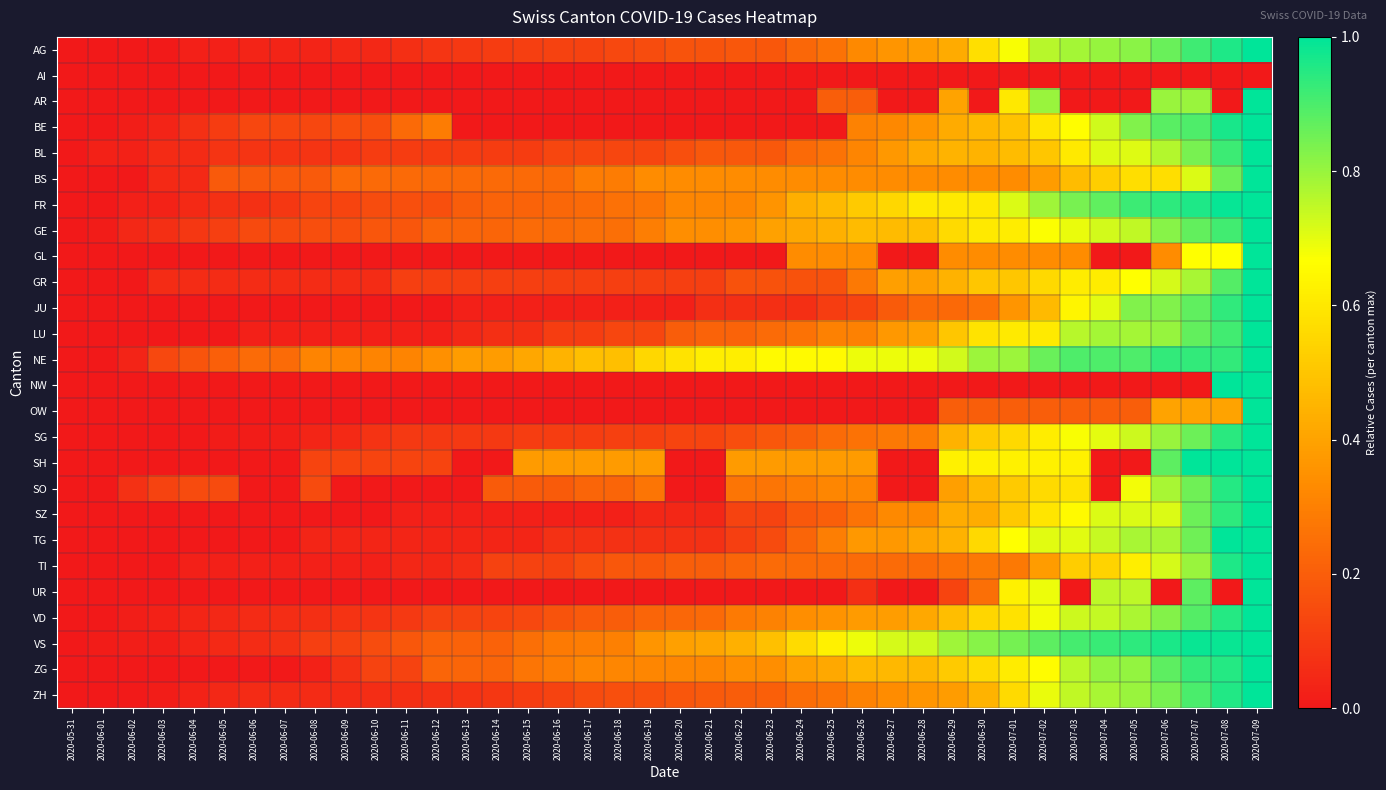

Reading left to right, transcribe all the data shown in this chart.

AG: 2020-05-31=0.0	2020-06-01=0.0	2020-06-02=0.0	2020-06-03=0.0	2020-06-04=0.0	2020-06-05=0.0	2020-06-06=0.0	2020-06-07=0.0	2020-06-08=0.0	2020-06-09=0.0	2020-06-10=0.0	2020-06-11=0.1	2020-06-12=0.1	2020-06-13=0.1	2020-06-14=0.1	2020-06-15=0.1	2020-06-16=0.1	2020-06-17=0.1	2020-06-18=0.1	2020-06-19=0.2	2020-06-20=0.2	2020-06-21=0.2	2020-06-22=0.2	2020-06-23=0.2	2020-06-24=0.2	2020-06-25=0.3	2020-06-26=0.3	2020-06-27=0.4	2020-06-28=0.4	2020-06-29=0.4	2020-06-30=0.6	2020-07-01=0.7	2020-07-02=0.8	2020-07-03=0.8	2020-07-04=0.8	2020-07-05=0.8	2020-07-06=0.9	2020-07-07=0.9	2020-07-08=1.0	2020-07-09=1.0
AI: 2020-05-31=0.0	2020-06-01=0.0	2020-06-02=0.0	2020-06-03=0.0	2020-06-04=0.0	2020-06-05=0.0	2020-06-06=0.0	2020-06-07=0.0	2020-06-08=0.0	2020-06-09=0.0	2020-06-10=0.0	2020-06-11=0.0	2020-06-12=0.0	2020-06-13=0.0	2020-06-14=0.0	2020-06-15=0.0	2020-06-16=0.0	2020-06-17=0.0	2020-06-18=0.0	2020-06-19=0.0	2020-06-20=0.0	2020-06-21=0.0	2020-06-22=0.0	2020-06-23=0.0	2020-06-24=0.0	2020-06-25=0.0	2020-06-26=0.0	2020-06-27=0.0	2020-06-28=0.0	2020-06-29=0.0	2020-06-30=0.0	2020-07-01=0.0	2020-07-02=0.0	2020-07-03=0.0	2020-07-04=0.0	2020-07-05=0.0	2020-07-06=0.0	2020-07-07=0.0	2020-07-08=0.0	2020-07-09=0.0
AR: 2020-05-31=0.0	2020-06-01=0.0	2020-06-02=0.0	2020-06-03=0.0	2020-06-04=0.0	2020-06-05=0.0	2020-06-06=0.0	2020-06-07=0.0	2020-06-08=0.0	2020-06-09=0.0	2020-06-10=0.0	2020-06-11=0.0	2020-06-12=0.0	2020-06-13=0.0	2020-06-14=0.0	2020-06-15=0.0	2020-06-16=0.0	2020-06-17=0.0	2020-06-18=0.0	2020-06-19=0.0	2020-06-20=0.0	2020-06-21=0.0	2020-06-22=0.0	2020-06-23=0.0	2020-06-24=0.0	2020-06-25=0.2	2020-06-26=0.2	2020-06-27=0.0	2020-06-28=0.0	2020-06-29=0.4	2020-06-30=0.0	2020-07-01=0.6	2020-07-02=0.8	2020-07-03=0.0	2020-07-04=0.0	2020-07-05=0.0	2020-07-06=0.8	2020-07-07=0.8	2020-07-08=0.0	2020-07-09=1.0
BE: 2020-05-31=0.0	2020-06-01=0.0	2020-06-02=0.0	2020-06-03=0.0	2020-06-04=0.1	2020-06-05=0.1	2020-06-06=0.1	2020-06-07=0.1	2020-06-08=0.1	2020-06-09=0.2	2020-06-10=0.2	2020-06-11=0.2	2020-06-12=0.3	2020-06-13=0.0	2020-06-14=0.0	2020-06-15=0.0	2020-06-16=0.0	2020-06-17=0.0	2020-06-18=0.0	2020-06-19=0.0	2020-06-20=0.0	2020-06-21=0.0	2020-06-22=0.0	2020-06-23=0.0	2020-06-24=0.0	2020-06-25=0.0	2020-06-26=0.3	2020-06-27=0.3	2020-06-28=0.4	2020-06-29=0.4	2020-06-30=0.5	2020-07-01=0.5	2020-07-02=0.6	2020-07-03=0.7	2020-07-04=0.7	2020-07-05=0.8	2020-07-06=0.9	2020-07-07=0.9	2020-07-08=1.0	2020-07-09=1.0
BL: 2020-05-31=0.0	2020-06-01=0.0	2020-06-02=0.0	2020-06-03=0.1	2020-06-04=0.1	2020-06-05=0.1	2020-06-06=0.1	2020-06-07=0.1	2020-06-08=0.1	2020-06-09=0.1	2020-06-10=0.1	2020-06-11=0.1	2020-06-12=0.1	2020-06-13=0.1	2020-06-14=0.1	2020-06-15=0.1	2020-06-16=0.1	2020-06-17=0.1	2020-06-18=0.1	2020-06-19=0.1	2020-06-20=0.2	2020-06-21=0.2	2020-06-22=0.2	2020-06-23=0.2	2020-06-24=0.2	2020-06-25=0.3	2020-06-26=0.3	2020-06-27=0.4	2020-06-28=0.4	2020-06-29=0.4	2020-06-30=0.4	2020-07-01=0.5	2020-07-02=0.5	2020-07-03=0.6	2020-07-04=0.7	2020-07-05=0.7	2020-07-06=0.8	2020-07-07=0.8	2020-07-08=0.9	2020-07-09=1.0
BS: 2020-05-31=0.0	2020-06-01=0.0	2020-06-02=0.0	2020-06-03=0.0	2020-06-04=0.0	2020-06-05=0.2	2020-06-06=0.2	2020-06-07=0.2	2020-06-08=0.2	2020-06-09=0.2	2020-06-10=0.2	2020-06-11=0.2	2020-06-12=0.2	2020-06-13=0.2	2020-06-14=0.2	2020-06-15=0.2	2020-06-16=0.2	2020-06-17=0.3	2020-06-18=0.3	2020-06-19=0.3	2020-06-20=0.3	2020-06-21=0.3	2020-06-22=0.3	2020-06-23=0.3	2020-06-24=0.3	2020-06-25=0.3	2020-06-26=0.3	2020-06-27=0.3	2020-06-28=0.3	2020-06-29=0.3	2020-06-30=0.3	2020-07-01=0.3	2020-07-02=0.4	2020-07-03=0.5	2020-07-04=0.5	2020-07-05=0.6	2020-07-06=0.6	2020-07-07=0.7	2020-07-08=0.9	2020-07-09=1.0
FR: 2020-05-31=0.0	2020-06-01=0.0	2020-06-02=0.0	2020-06-03=0.0	2020-06-04=0.0	2020-06-05=0.1	2020-06-06=0.1	2020-06-07=0.1	2020-06-08=0.1	2020-06-09=0.1	2020-06-10=0.1	2020-06-11=0.2	2020-06-12=0.2	2020-06-13=0.2	2020-06-14=0.2	2020-06-15=0.2	2020-06-16=0.2	2020-06-17=0.2	2020-06-18=0.3	2020-06-19=0.3	2020-06-20=0.3	2020-06-21=0.3	2020-06-22=0.3	2020-06-23=0.4	2020-06-24=0.4	2020-06-25=0.5	2020-06-26=0.5	2020-06-27=0.6	2020-06-28=0.6	2020-06-29=0.6	2020-06-30=0.6	2020-07-01=0.7	2020-07-02=0.8	2020-07-03=0.8	2020-07-04=0.9	2020-07-05=0.9	2020-07-06=0.9	2020-07-07=1.0	2020-07-08=1.0	2020-07-09=1.0
GE: 2020-05-31=0.0	2020-06-01=0.0	2020-06-02=0.0	2020-06-03=0.1	2020-06-04=0.1	2020-06-05=0.1	2020-06-06=0.1	2020-06-07=0.1	2020-06-08=0.2	2020-06-09=0.2	2020-06-10=0.2	2020-06-11=0.2	2020-06-12=0.2	2020-06-13=0.2	2020-06-14=0.2	2020-06-15=0.2	2020-06-16=0.2	2020-06-17=0.3	2020-06-18=0.3	2020-06-19=0.3	2020-06-20=0.3	2020-06-21=0.3	2020-06-22=0.4	2020-06-23=0.4	2020-06-24=0.4	2020-06-25=0.4	2020-06-26=0.5	2020-06-27=0.5	2020-06-28=0.5	2020-06-29=0.6	2020-06-30=0.6	2020-07-01=0.6	2020-07-02=0.7	2020-07-03=0.7	2020-07-04=0.7	2020-07-05=0.7	2020-07-06=0.8	2020-07-07=0.9	2020-07-08=0.9	2020-07-09=1.0
GL: 2020-05-31=0.0	2020-06-01=0.0	2020-06-02=0.0	2020-06-03=0.0	2020-06-04=0.0	2020-06-05=0.0	2020-06-06=0.0	2020-06-07=0.0	2020-06-08=0.0	2020-06-09=0.0	2020-06-10=0.0	2020-06-11=0.0	2020-06-12=0.0	2020-06-13=0.0	2020-06-14=0.0	2020-06-15=0.0	2020-06-16=0.0	2020-06-17=0.0	2020-06-18=0.0	2020-06-19=0.0	2020-06-20=0.0	2020-06-21=0.0	2020-06-22=0.0	2020-06-23=0.0	2020-06-24=0.3	2020-06-25=0.3	2020-06-26=0.3	2020-06-27=0.0	2020-06-28=0.0	2020-06-29=0.3	2020-06-30=0.3	2020-07-01=0.3	2020-07-02=0.3	2020-07-03=0.3	2020-07-04=0.0	2020-07-05=0.0	2020-07-06=0.3	2020-07-07=0.7	2020-07-08=0.7	2020-07-09=1.0
GR: 2020-05-31=0.0	2020-06-01=0.0	2020-06-02=0.0	2020-06-03=0.1	2020-06-04=0.1	2020-06-05=0.1	2020-06-06=0.1	2020-06-07=0.1	2020-06-08=0.1	2020-06-09=0.1	2020-06-10=0.1	2020-06-11=0.1	2020-06-12=0.1	2020-06-13=0.1	2020-06-14=0.1	2020-06-15=0.1	2020-06-16=0.1	2020-06-17=0.1	2020-06-18=0.1	2020-06-19=0.1	2020-06-20=0.1	2020-06-21=0.1	2020-06-22=0.2	2020-06-23=0.2	2020-06-24=0.2	2020-06-25=0.2	2020-06-26=0.3	2020-06-27=0.4	2020-06-28=0.4	2020-06-29=0.4	2020-06-30=0.5	2020-07-01=0.5	2020-07-02=0.6	2020-07-03=0.6	2020-07-04=0.6	2020-07-05=0.7	2020-07-06=0.7	2020-07-07=0.8	2020-07-08=0.9	2020-07-09=1.0
JU: 2020-05-31=0.0	2020-06-01=0.0	2020-06-02=0.0	2020-06-03=0.0	2020-06-04=0.0	2020-06-05=0.0	2020-06-06=0.0	2020-06-07=0.0	2020-06-08=0.0	2020-06-09=0.0	2020-06-10=0.0	2020-06-11=0.0	2020-06-12=0.0	2020-06-13=0.0	2020-06-14=0.0	2020-06-15=0.0	2020-06-16=0.0	2020-06-17=0.0	2020-06-18=0.0	2020-06-19=0.0	2020-06-20=0.0	2020-06-21=0.1	2020-06-22=0.1	2020-06-23=0.1	2020-06-24=0.1	2020-06-25=0.1	2020-06-26=0.1	2020-06-27=0.2	2020-06-28=0.2	2020-06-29=0.2	2020-06-30=0.3	2020-07-01=0.4	2020-07-02=0.5	2020-07-03=0.6	2020-07-04=0.7	2020-07-05=0.8	2020-07-06=0.8	2020-07-07=0.9	2020-07-08=0.9	2020-07-09=1.0
LU: 2020-05-31=0.0	2020-06-01=0.0	2020-06-02=0.0	2020-06-03=0.0	2020-06-04=0.0	2020-06-05=0.0	2020-06-06=0.0	2020-06-07=0.0	2020-06-08=0.0	2020-06-09=0.0	2020-06-10=0.0	2020-06-11=0.0	2020-06-12=0.0	2020-06-13=0.0	2020-06-14=0.1	2020-06-15=0.1	2020-06-16=0.1	2020-06-17=0.1	2020-06-18=0.1	2020-06-19=0.1	2020-06-20=0.2	2020-06-21=0.2	2020-06-22=0.2	2020-06-23=0.2	2020-06-24=0.3	2020-06-25=0.3	2020-06-26=0.3	2020-06-27=0.4	2020-06-28=0.4	2020-06-29=0.5	2020-06-30=0.6	2020-07-01=0.6	2020-07-02=0.6	2020-07-03=0.8	2020-07-04=0.8	2020-07-05=0.8	2020-07-06=0.8	2020-07-07=0.9	2020-07-08=0.9	2020-07-09=1.0
NE: 2020-05-31=0.0	2020-06-01=0.0	2020-06-02=0.0	2020-06-03=0.1	2020-06-04=0.2	2020-06-05=0.2	2020-06-06=0.2	2020-06-07=0.2	2020-06-08=0.3	2020-06-09=0.3	2020-06-10=0.3	2020-06-11=0.3	2020-06-12=0.3	2020-06-13=0.4	2020-06-14=0.4	2020-06-15=0.4	2020-06-16=0.4	2020-06-17=0.5	2020-06-18=0.5	2020-06-19=0.6	2020-06-20=0.6	2020-06-21=0.6	2020-06-22=0.6	2020-06-23=0.7	2020-06-24=0.7	2020-06-25=0.7	2020-06-26=0.7	2020-06-27=0.7	2020-06-28=0.7	2020-06-29=0.7	2020-06-30=0.8	2020-07-01=0.8	2020-07-02=0.9	2020-07-03=0.9	2020-07-04=0.9	2020-07-05=0.9	2020-07-06=0.9	2020-07-07=0.9	2020-07-08=0.9	2020-07-09=1.0
NW: 2020-05-31=0.0	2020-06-01=0.0	2020-06-02=0.0	2020-06-03=0.0	2020-06-04=0.0	2020-06-05=0.0	2020-06-06=0.0	2020-06-07=0.0	2020-06-08=0.0	2020-06-09=0.0	2020-06-10=0.0	2020-06-11=0.0	2020-06-12=0.0	2020-06-13=0.0	2020-06-14=0.0	2020-06-15=0.0	2020-06-16=0.0	2020-06-17=0.0	2020-06-18=0.0	2020-06-19=0.0	2020-06-20=0.0	2020-06-21=0.0	2020-06-22=0.0	2020-06-23=0.0	2020-06-24=0.0	2020-06-25=0.0	2020-06-26=0.0	2020-06-27=0.0	2020-06-28=0.0	2020-06-29=0.0	2020-06-30=0.0	2020-07-01=0.0	2020-07-02=0.0	2020-07-03=0.0	2020-07-04=0.0	2020-07-05=0.0	2020-07-06=0.0	2020-07-07=0.0	2020-07-08=1.0	2020-07-09=1.0
OW: 2020-05-31=0.0	2020-06-01=0.0	2020-06-02=0.0	2020-06-03=0.0	2020-06-04=0.0	2020-06-05=0.0	2020-06-06=0.0	2020-06-07=0.0	2020-06-08=0.0	2020-06-09=0.0	2020-06-10=0.0	2020-06-11=0.0	2020-06-12=0.0	2020-06-13=0.0	2020-06-14=0.0	2020-06-15=0.0	2020-06-16=0.0	2020-06-17=0.0	2020-06-18=0.0	2020-06-19=0.0	2020-06-20=0.0	2020-06-21=0.0	2020-06-22=0.0	2020-06-23=0.0	2020-06-24=0.0	2020-06-25=0.0	2020-06-26=0.0	2020-06-27=0.0	2020-06-28=0.0	2020-06-29=0.2	2020-06-30=0.2	2020-07-01=0.2	2020-07-02=0.2	2020-07-03=0.2	2020-07-04=0.2	2020-07-05=0.2	2020-07-06=0.4	2020-07-07=0.4	2020-07-08=0.4	2020-07-09=1.0
SG: 2020-05-31=0.0	2020-06-01=0.0	2020-06-02=0.0	2020-06-03=0.0	2020-06-04=0.0	2020-06-05=0.0	2020-06-06=0.0	2020-06-07=0.0	2020-06-08=0.0	2020-06-09=0.0	2020-06-10=0.1	2020-06-11=0.1	2020-06-12=0.1	2020-06-13=0.1	2020-06-14=0.1	2020-06-15=0.1	2020-06-16=0.1	2020-06-17=0.1	2020-06-18=0.1	2020-06-19=0.1	2020-06-20=0.1	2020-06-21=0.1	2020-06-22=0.2	2020-06-23=0.2	2020-06-24=0.2	2020-06-25=0.2	2020-06-26=0.3	2020-06-27=0.3	2020-06-28=0.3	2020-06-29=0.4	2020-06-30=0.5	2020-07-01=0.6	2020-07-02=0.6	2020-07-03=0.7	2020-07-04=0.7	2020-07-05=0.7	2020-07-06=0.8	2020-07-07=0.9	2020-07-08=0.9	2020-07-09=1.0
SH: 2020-05-31=0.0	2020-06-01=0.0	2020-06-02=0.0	2020-06-03=0.0	2020-06-04=0.0	2020-06-05=0.0	2020-06-06=0.0	2020-06-07=0.0	2020-06-08=0.1	2020-06-09=0.1	2020-06-10=0.1	2020-06-11=0.1	2020-06-12=0.1	2020-06-13=0.0	2020-06-14=0.0	2020-06-15=0.4	2020-06-16=0.4	2020-06-17=0.4	2020-06-18=0.4	2020-06-19=0.4	2020-06-20=0.0	2020-06-21=0.0	2020-06-22=0.4	2020-06-23=0.4	2020-06-24=0.4	2020-06-25=0.4	2020-06-26=0.4	2020-06-27=0.0	2020-06-28=0.0	2020-06-29=0.6	2020-06-30=0.6	2020-07-01=0.6	2020-07-02=0.6	2020-07-03=0.6	2020-07-04=0.0	2020-07-05=0.0	2020-07-06=0.9	2020-07-07=1.0	2020-07-08=1.0	2020-07-09=1.0
SO: 2020-05-31=0.0	2020-06-01=0.0	2020-06-02=0.1	2020-06-03=0.1	2020-06-04=0.1	2020-06-05=0.1	2020-06-06=0.0	2020-06-07=0.0	2020-06-08=0.1	2020-06-09=0.0	2020-06-10=0.0	2020-06-11=0.0	2020-06-12=0.0	2020-06-13=0.0	2020-06-14=0.2	2020-06-15=0.2	2020-06-16=0.2	2020-06-17=0.2	2020-06-18=0.2	2020-06-19=0.3	2020-06-20=0.0	2020-06-21=0.0	2020-06-22=0.3	2020-06-23=0.3	2020-06-24=0.3	2020-06-25=0.3	2020-06-26=0.3	2020-06-27=0.0	2020-06-28=0.0	2020-06-29=0.4	2020-06-30=0.5	2020-07-01=0.5	2020-07-02=0.6	2020-07-03=0.6	2020-07-04=0.0	2020-07-05=0.7	2020-07-06=0.8	2020-07-07=0.9	2020-07-08=1.0	2020-07-09=1.0
SZ: 2020-05-31=0.0	2020-06-01=0.0	2020-06-02=0.0	2020-06-03=0.0	2020-06-04=0.0	2020-06-05=0.0	2020-06-06=0.0	2020-06-07=0.0	2020-06-08=0.0	2020-06-09=0.0	2020-06-10=0.0	2020-06-11=0.0	2020-06-12=0.0	2020-06-13=0.0	2020-06-14=0.0	2020-06-15=0.0	2020-06-16=0.0	2020-06-17=0.0	2020-06-18=0.0	2020-06-19=0.0	2020-06-20=0.0	2020-06-21=0.0	2020-06-22=0.1	2020-06-23=0.1	2020-06-24=0.2	2020-06-25=0.2	2020-06-26=0.3	2020-06-27=0.3	2020-06-28=0.3	2020-06-29=0.4	2020-06-30=0.4	2020-07-01=0.5	2020-07-02=0.6	2020-07-03=0.7	2020-07-04=0.7	2020-07-05=0.7	2020-07-06=0.7	2020-07-07=0.9	2020-07-08=0.9	2020-07-09=1.0
TG: 2020-05-31=0.0	2020-06-01=0.0	2020-06-02=0.0	2020-06-03=0.0	2020-06-04=0.0	2020-06-05=0.0	2020-06-06=0.0	2020-06-07=0.0	2020-06-08=0.0	2020-06-09=0.0	2020-06-10=0.0	2020-06-11=0.0	2020-06-12=0.0	2020-06-13=0.0	2020-06-14=0.0	2020-06-15=0.0	2020-06-16=0.1	2020-06-17=0.1	2020-06-18=0.1	2020-06-19=0.1	2020-06-20=0.1	2020-06-21=0.1	2020-06-22=0.1	2020-06-23=0.1	2020-06-24=0.2	2020-06-25=0.3	2020-06-26=0.4	2020-06-27=0.4	2020-06-28=0.4	2020-06-29=0.4	2020-06-30=0.6	2020-07-01=0.7	2020-07-02=0.7	2020-07-03=0.7	2020-07-04=0.7	2020-07-05=0.8	2020-07-06=0.8	2020-07-07=0.9	2020-07-08=1.0	2020-07-09=1.0
TI: 2020-05-31=0.0	2020-06-01=0.0	2020-06-02=0.0	2020-06-03=0.0	2020-06-04=0.0	2020-06-05=0.0	2020-06-06=0.0	2020-06-07=0.0	2020-06-08=0.0	2020-06-09=0.0	2020-06-10=0.0	2020-06-11=0.0	2020-06-12=0.0	2020-06-13=0.1	2020-06-14=0.1	2020-06-15=0.1	2020-06-16=0.1	2020-06-17=0.2	2020-06-18=0.2	2020-06-19=0.2	2020-06-20=0.2	2020-06-21=0.2	2020-06-22=0.2	2020-06-23=0.2	2020-06-24=0.2	2020-06-25=0.2	2020-06-26=0.2	2020-06-27=0.2	2020-06-28=0.2	2020-06-29=0.3	2020-06-30=0.3	2020-07-01=0.3	2020-07-02=0.4	2020-07-03=0.5	2020-07-04=0.5	2020-07-05=0.6	2020-07-06=0.7	2020-07-07=0.8	2020-07-08=1.0	2020-07-09=1.0
UR: 2020-05-31=0.0	2020-06-01=0.0	2020-06-02=0.0	2020-06-03=0.0	2020-06-04=0.0	2020-06-05=0.0	2020-06-06=0.0	2020-06-07=0.0	2020-06-08=0.0	2020-06-09=0.0	2020-06-10=0.0	2020-06-11=0.0	2020-06-12=0.0	2020-06-13=0.0	2020-06-14=0.0	2020-06-15=0.0	2020-06-16=0.0	2020-06-17=0.0	2020-06-18=0.0	2020-06-19=0.0	2020-06-20=0.0	2020-06-21=0.0	2020-06-22=0.0	2020-06-23=0.0	2020-06-24=0.0	2020-06-25=0.0	2020-06-26=0.1	2020-06-27=0.0	2020-06-28=0.0	2020-06-29=0.1	2020-06-30=0.2	2020-07-01=0.6	2020-07-02=0.7	2020-07-03=0.0	2020-07-04=0.8	2020-07-05=0.8	2020-07-06=0.0	2020-07-07=0.9	2020-07-08=0.0	2020-07-09=1.0
VD: 2020-05-31=0.0	2020-06-01=0.0	2020-06-02=0.0	2020-06-03=0.0	2020-06-04=0.0	2020-06-05=0.0	2020-06-06=0.1	2020-06-07=0.1	2020-06-08=0.1	2020-06-09=0.1	2020-06-10=0.1	2020-06-11=0.1	2020-06-12=0.1	2020-06-13=0.1	2020-06-14=0.1	2020-06-15=0.1	2020-06-16=0.2	2020-06-17=0.2	2020-06-18=0.2	2020-06-19=0.2	2020-06-20=0.2	2020-06-21=0.2	2020-06-22=0.3	2020-06-23=0.3	2020-06-24=0.3	2020-06-25=0.4	2020-06-26=0.4	2020-06-27=0.4	2020-06-28=0.4	2020-06-29=0.5	2020-06-30=0.5	2020-07-01=0.6	2020-07-02=0.7	2020-07-03=0.7	2020-07-04=0.7	2020-07-05=0.8	2020-07-06=0.8	2020-07-07=0.9	2020-07-08=1.0	2020-07-09=1.0
VS: 2020-05-31=0.0	2020-06-01=0.0	2020-06-02=0.0	2020-06-03=0.0	2020-06-04=0.0	2020-06-05=0.0	2020-06-06=0.1	2020-06-07=0.1	2020-06-08=0.1	2020-06-09=0.1	2020-06-10=0.1	2020-06-11=0.2	2020-06-12=0.2	2020-06-13=0.2	2020-06-14=0.2	2020-06-15=0.2	2020-06-16=0.3	2020-06-17=0.3	2020-06-18=0.3	2020-06-19=0.4	2020-06-20=0.4	2020-06-21=0.4	2020-06-22=0.4	2020-06-23=0.5	2020-06-24=0.6	2020-06-25=0.6	2020-06-26=0.7	2020-06-27=0.7	2020-06-28=0.7	2020-06-29=0.8	2020-06-30=0.8	2020-07-01=0.8	2020-07-02=0.9	2020-07-03=0.9	2020-07-04=0.9	2020-07-05=0.9	2020-07-06=1.0	2020-07-07=1.0	2020-07-08=1.0	2020-07-09=1.0
ZG: 2020-05-31=0.0	2020-06-01=0.0	2020-06-02=0.0	2020-06-03=0.0	2020-06-04=0.0	2020-06-05=0.0	2020-06-06=0.0	2020-06-07=0.0	2020-06-08=0.0	2020-06-09=0.1	2020-06-10=0.1	2020-06-11=0.1	2020-06-12=0.2	2020-06-13=0.2	2020-06-14=0.2	2020-06-15=0.3	2020-06-16=0.3	2020-06-17=0.3	2020-06-18=0.3	2020-06-19=0.3	2020-06-20=0.3	2020-06-21=0.3	2020-06-22=0.3	2020-06-23=0.3	2020-06-24=0.4	2020-06-25=0.4	2020-06-26=0.5	2020-06-27=0.5	2020-06-28=0.5	2020-06-29=0.5	2020-06-30=0.6	2020-07-01=0.6	2020-07-02=0.7	2020-07-03=0.8	2020-07-04=0.8	2020-07-05=0.8	2020-07-06=0.9	2020-07-07=0.9	2020-07-08=1.0	2020-07-09=1.0
ZH: 2020-05-31=0.0	2020-06-01=0.0	2020-06-02=0.0	2020-06-03=0.0	2020-06-04=0.0	2020-06-05=0.0	2020-06-06=0.1	2020-06-07=0.1	2020-06-08=0.1	2020-06-09=0.1	2020-06-10=0.1	2020-06-11=0.1	2020-06-12=0.1	2020-06-13=0.1	2020-06-14=0.1	2020-06-15=0.1	2020-06-16=0.1	2020-06-17=0.1	2020-06-18=0.2	2020-06-19=0.2	2020-06-20=0.2	2020-06-21=0.2	2020-06-22=0.2	2020-06-23=0.2	2020-06-24=0.2	2020-06-25=0.3	2020-06-26=0.3	2020-06-27=0.3	2020-06-28=0.4	2020-06-29=0.4	2020-06-30=0.4	2020-07-01=0.6	2020-07-02=0.7	2020-07-03=0.7	2020-07-04=0.8	2020-07-05=0.8	2020-07-06=0.8	2020-07-07=0.9	2020-07-08=1.0	2020-07-09=1.0